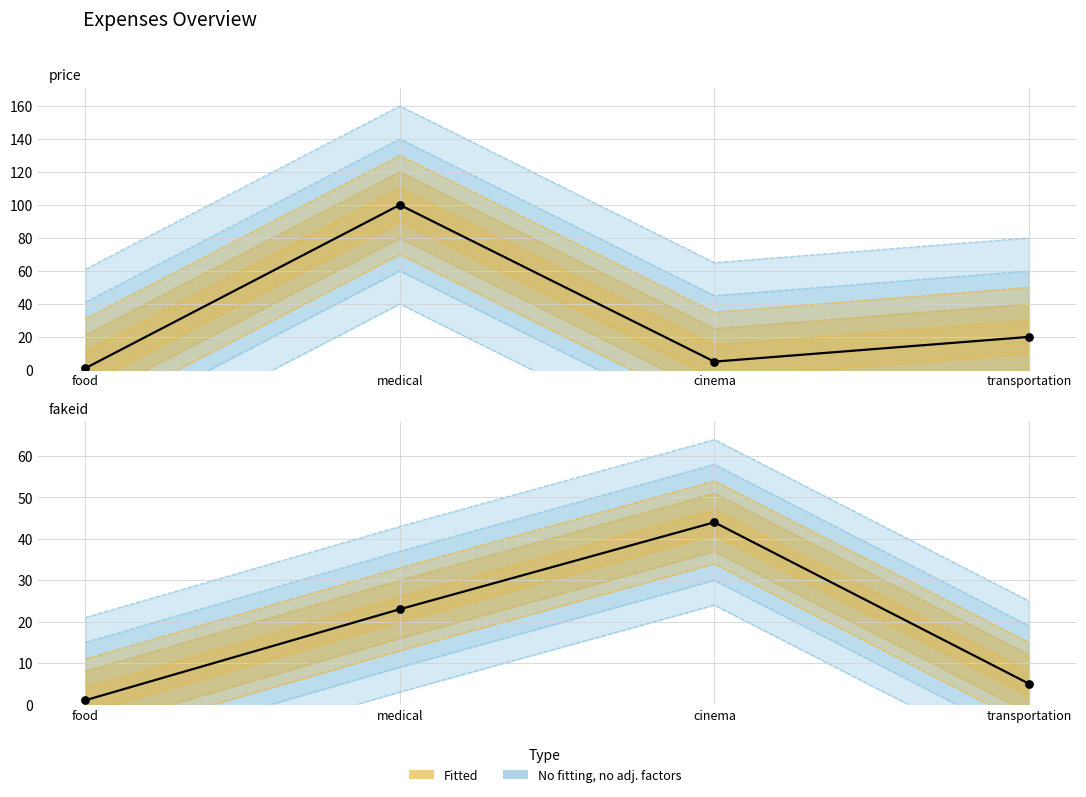

Which series has the widest spread of Y values?

price